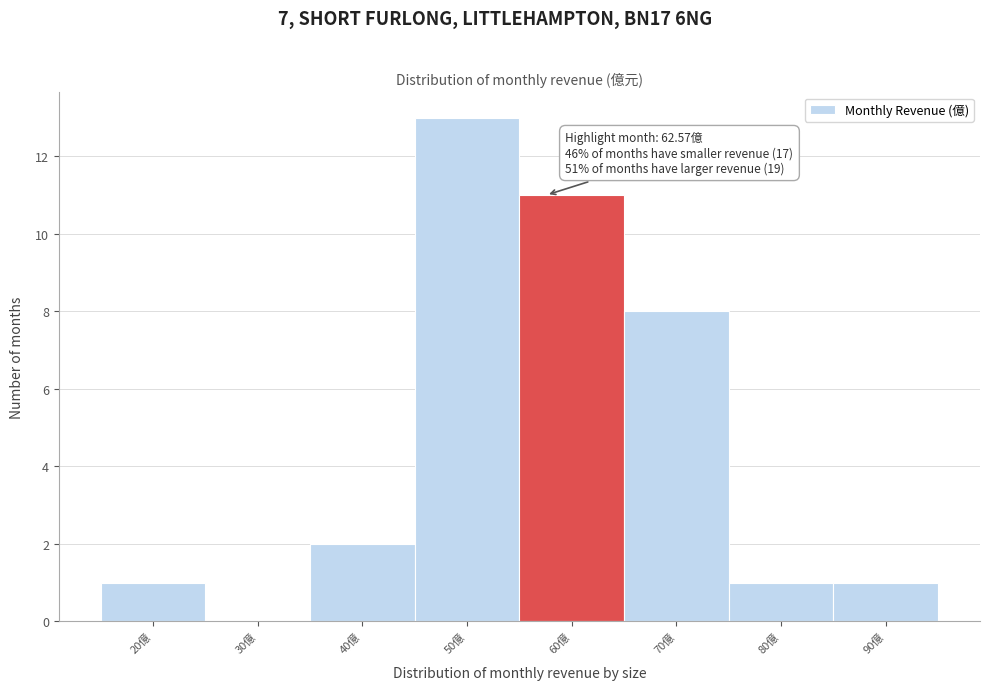

Reading left to right, transcribe all the data shown in this chart.

20億=1	30億=0	40億=2	50億=13	60億=11	70億=8	80億=1	90億=1